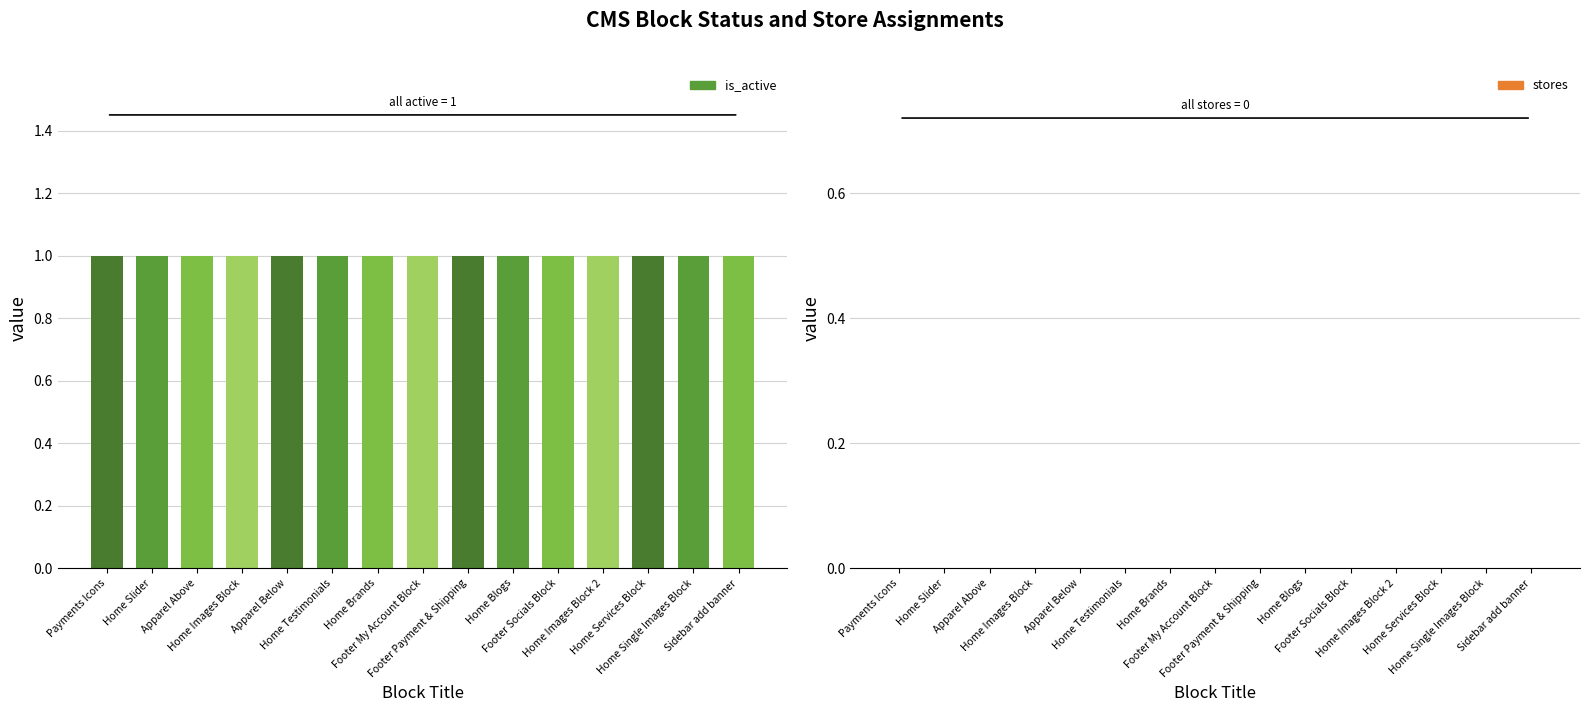

Where is is_active nearest to the value 1?

Payments Icons